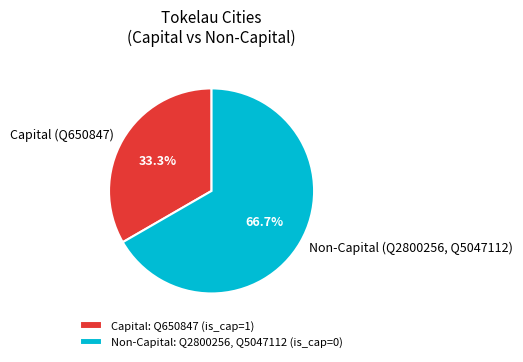

What is the total percentage of Non-Capital (Q2800256, Q5047112) and Capital (Q650847)?

100.0%